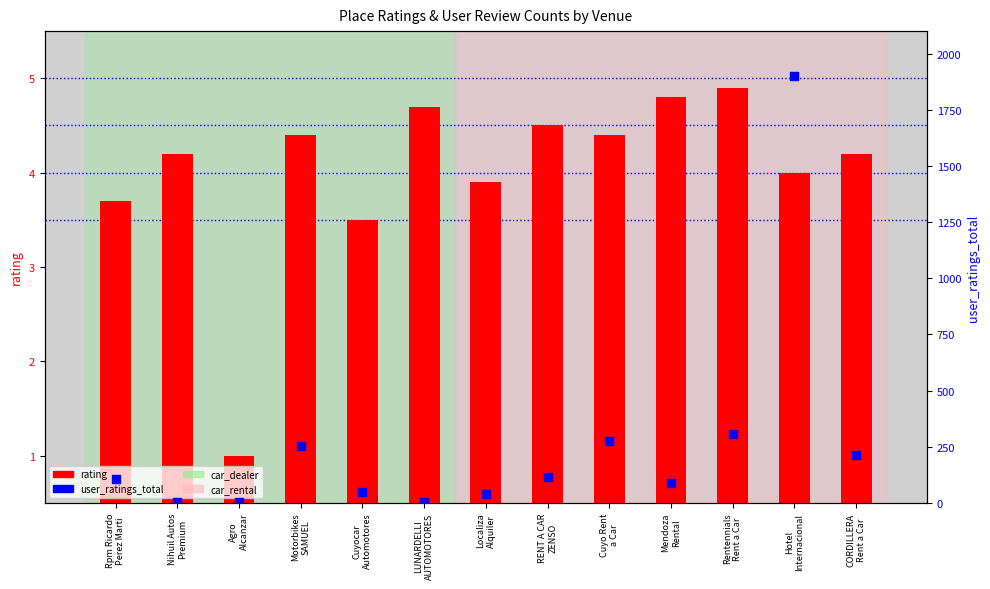

Which series reaches the maximum Y coordinate?

user_ratings_total